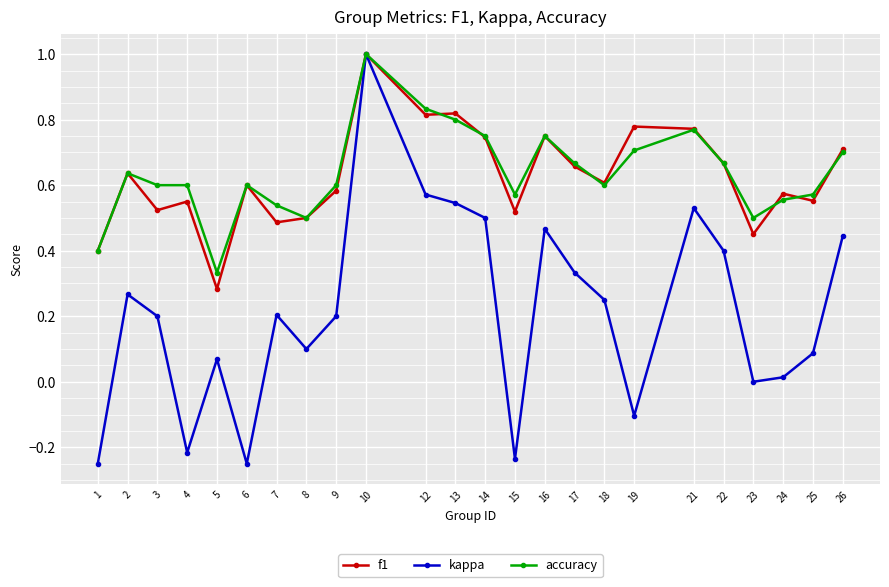

Which series has the widest spread of values?

kappa